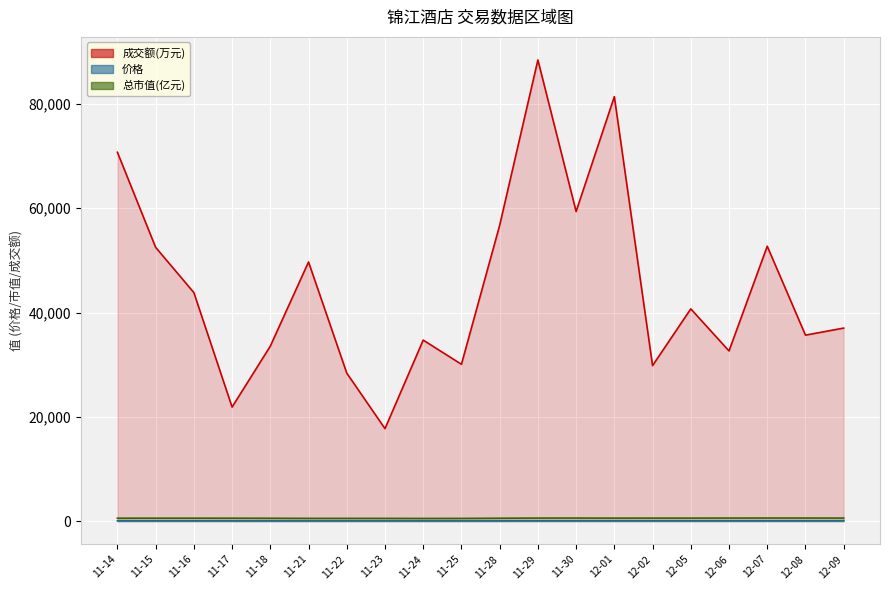

Which series has the largest total across all categories?

成交额(万元)